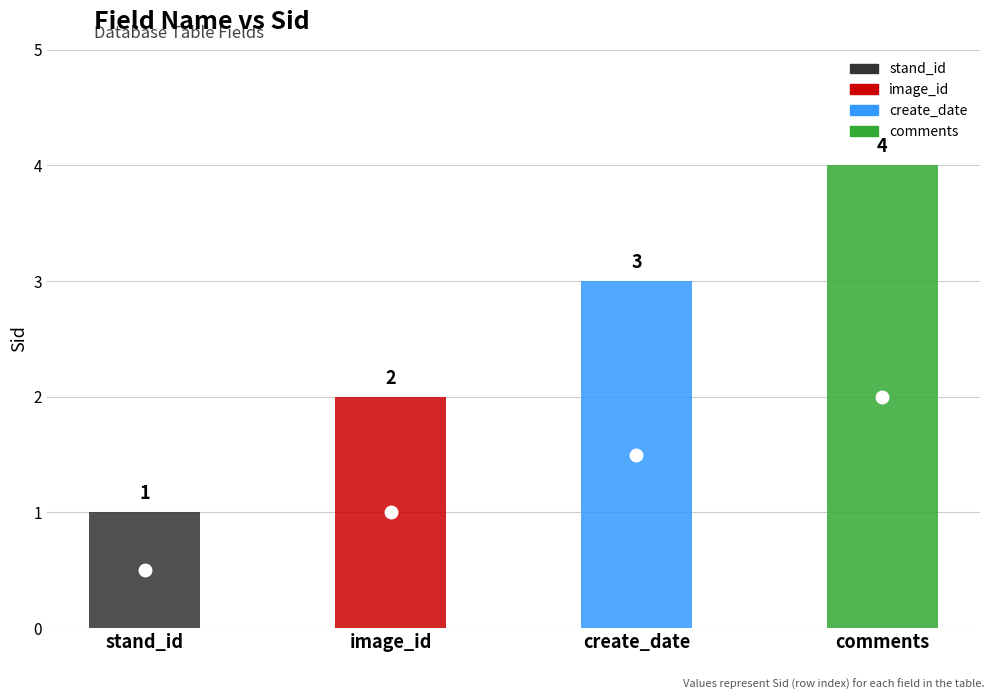

Which category has the lowest value across all series?

stand_id